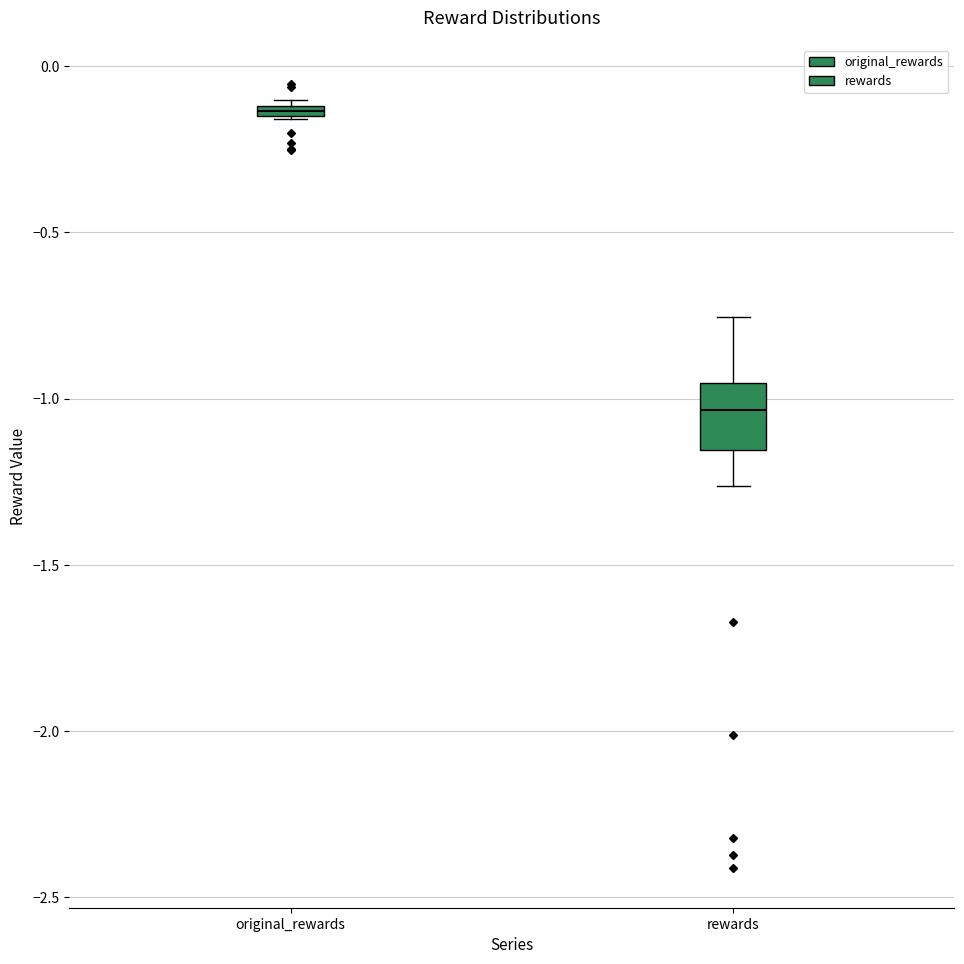

Where is the lower edge of the box for original_rewards on the y-axis? The values are not printed on the chart, so give them approximately, as read against the axis.

-0.15